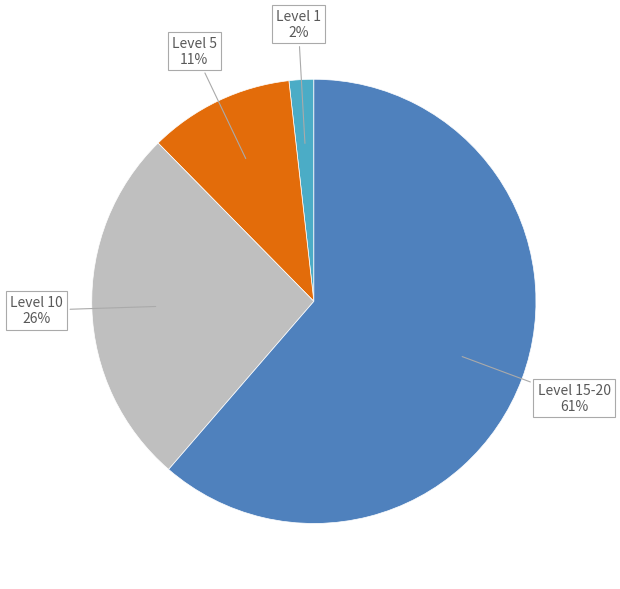

Is there any slice that represents more than half of the pie?

Yes